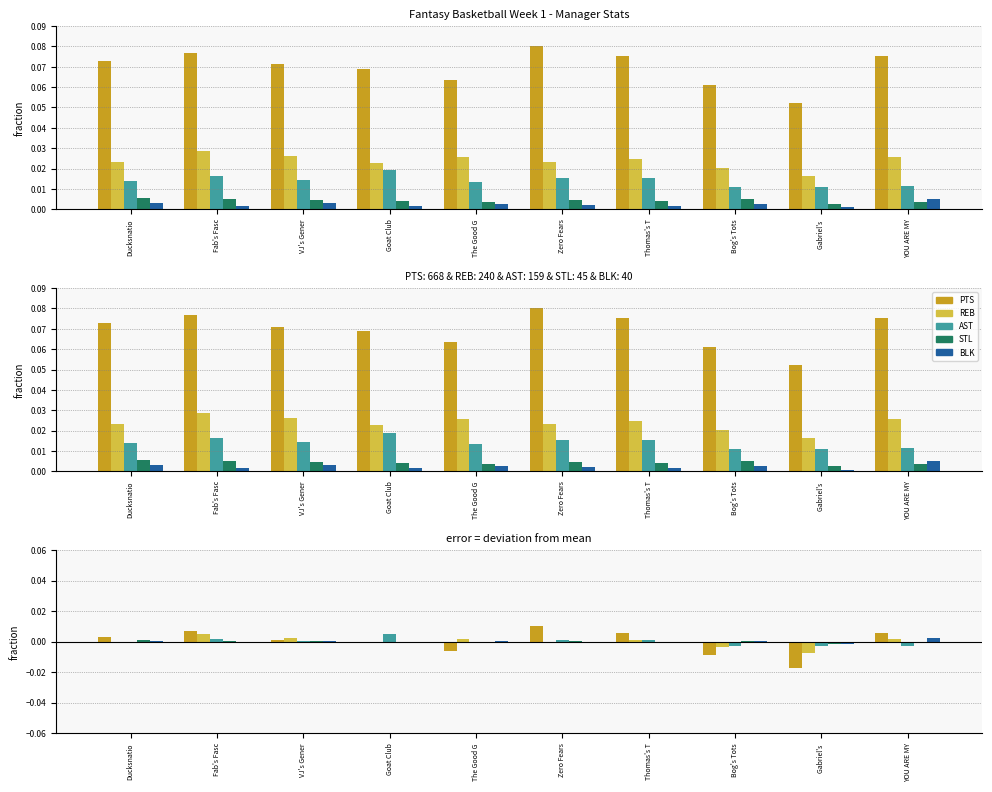

How many positive values does the STL series have?

5